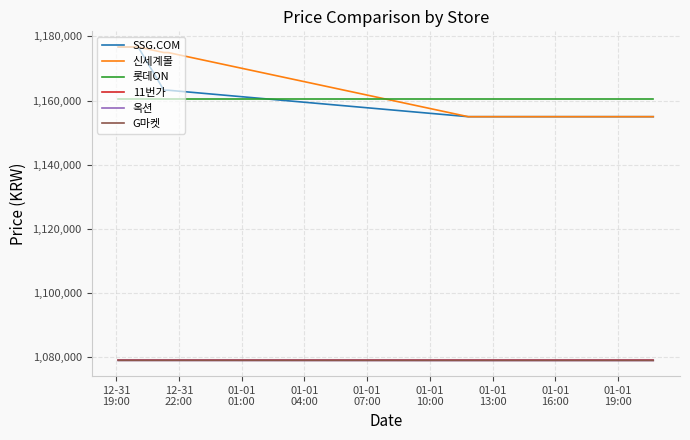

Does the chart have visible grid lines?

Yes